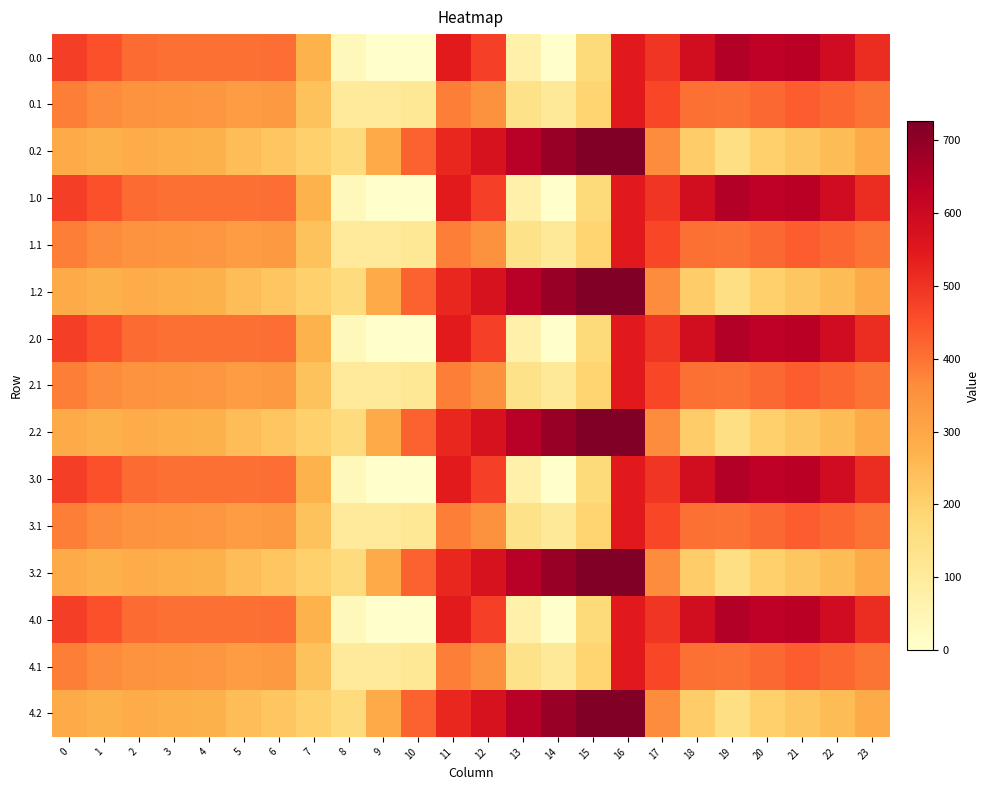

Reading left to right, what are all the values shown in this chart?

0.0: 0=482.0	1=449.5	2=410.3	3=404.4	4=404.9	5=403.8	6=408.0	7=270.7	8=35.0	9=-0.0	10=-0.0	11=544.3	12=477.2	13=70.2	14=0.3	15=172.8	16=545.4	17=494.8	18=586.7	19=649.2	20=629.9	21=638.4	22=592.3	23=511.3
0.1: 0=384.6	1=361.1	2=347.9	3=342.7	4=339.6	5=325.7	6=332.2	7=234.9	8=102.3	9=104.8	10=114.0	11=384.7	12=350.8	13=141.2	14=105.5	15=190.4	16=547.3	17=466.6	18=405.4	19=400.2	20=414.5	21=432.4	22=419.9	23=399.4
0.2: 0=287.1	1=272.7	2=285.5	3=281.0	4=274.4	5=245.0	6=228.8	7=199.0	8=169.5	9=288.5	10=423.5	11=520.6	12=571.2	13=640.4	14=687.4	15=725.8	16=726.6	17=362.4	18=210.0	19=151.0	20=199.2	21=226.4	22=247.4	23=287.5
1.0: 0=482.0	1=449.5	2=410.3	3=404.4	4=404.9	5=403.8	6=408.0	7=270.7	8=35.0	9=-0.0	10=-0.0	11=544.3	12=477.2	13=70.2	14=0.3	15=172.8	16=545.4	17=494.8	18=586.7	19=649.2	20=629.9	21=638.4	22=592.3	23=511.3
1.1: 0=384.6	1=361.1	2=347.9	3=342.7	4=339.6	5=325.7	6=332.2	7=234.9	8=102.3	9=104.8	10=114.0	11=384.7	12=350.8	13=141.2	14=105.5	15=190.4	16=547.3	17=466.6	18=405.4	19=400.2	20=414.5	21=432.4	22=419.9	23=399.4
1.2: 0=287.1	1=272.7	2=285.5	3=281.0	4=274.4	5=245.0	6=228.8	7=199.0	8=169.5	9=288.5	10=423.5	11=520.6	12=571.2	13=640.4	14=687.4	15=725.8	16=726.6	17=362.4	18=210.0	19=151.0	20=199.2	21=226.4	22=247.4	23=287.5
2.0: 0=482.0	1=449.5	2=410.3	3=404.4	4=404.9	5=403.8	6=408.0	7=270.7	8=35.0	9=-0.0	10=-0.0	11=544.3	12=477.2	13=70.2	14=0.3	15=172.8	16=545.4	17=494.8	18=586.7	19=649.2	20=629.9	21=638.4	22=592.3	23=511.3
2.1: 0=384.6	1=361.1	2=347.9	3=342.7	4=339.6	5=325.7	6=332.2	7=234.9	8=102.3	9=104.8	10=114.0	11=384.7	12=350.8	13=141.2	14=105.5	15=190.4	16=547.3	17=466.6	18=405.4	19=400.2	20=414.5	21=432.4	22=419.9	23=399.4
2.2: 0=287.1	1=272.7	2=285.5	3=281.0	4=274.4	5=245.0	6=228.8	7=199.0	8=169.5	9=288.5	10=423.5	11=520.6	12=571.2	13=640.4	14=687.4	15=725.8	16=726.6	17=362.4	18=210.0	19=151.0	20=199.2	21=226.4	22=247.4	23=287.5
3.0: 0=482.0	1=449.5	2=410.3	3=404.4	4=404.9	5=403.8	6=408.0	7=270.7	8=35.0	9=-0.0	10=-0.0	11=544.3	12=477.2	13=70.2	14=0.3	15=172.8	16=545.4	17=494.8	18=586.7	19=649.2	20=629.9	21=638.4	22=592.3	23=511.3
3.1: 0=384.6	1=361.1	2=347.9	3=342.7	4=339.6	5=325.7	6=332.2	7=234.9	8=102.3	9=104.8	10=114.0	11=384.7	12=350.8	13=141.2	14=105.5	15=190.4	16=547.3	17=466.6	18=405.4	19=400.2	20=414.5	21=432.4	22=419.9	23=399.4
3.2: 0=287.1	1=272.7	2=285.5	3=281.0	4=274.4	5=245.0	6=228.8	7=199.0	8=169.5	9=288.5	10=423.5	11=520.6	12=571.2	13=640.4	14=687.4	15=725.8	16=726.6	17=362.4	18=210.0	19=151.0	20=199.2	21=226.4	22=247.4	23=287.5
4.0: 0=482.0	1=449.5	2=410.3	3=404.4	4=404.9	5=403.8	6=408.0	7=270.7	8=35.0	9=-0.0	10=-0.0	11=544.3	12=477.2	13=70.2	14=0.3	15=172.8	16=545.4	17=494.8	18=586.7	19=649.2	20=629.9	21=638.4	22=592.3	23=511.3
4.1: 0=384.6	1=361.1	2=347.9	3=342.7	4=339.6	5=325.7	6=332.2	7=234.9	8=102.3	9=104.8	10=114.0	11=384.7	12=350.8	13=141.2	14=105.5	15=190.4	16=547.3	17=466.6	18=405.4	19=400.2	20=414.5	21=432.4	22=419.9	23=399.4
4.2: 0=287.1	1=272.7	2=285.5	3=281.0	4=274.4	5=245.0	6=228.8	7=199.0	8=169.5	9=288.5	10=423.5	11=520.6	12=571.2	13=640.4	14=687.4	15=725.8	16=726.6	17=362.4	18=210.0	19=151.0	20=199.2	21=226.4	22=247.4	23=287.5